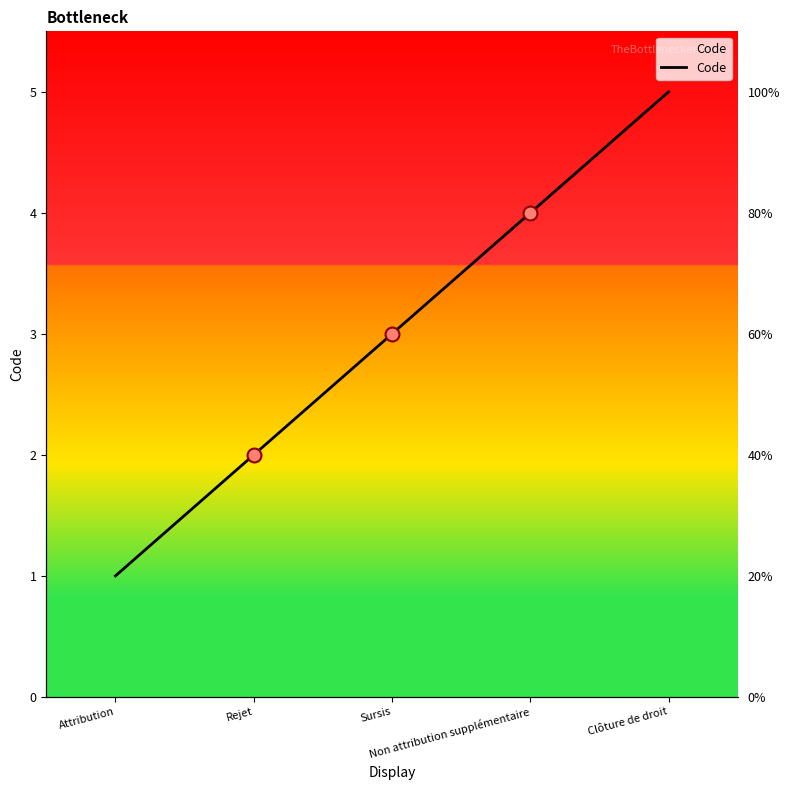

What is the change in value from Rejet to Clôture de droit?

+3